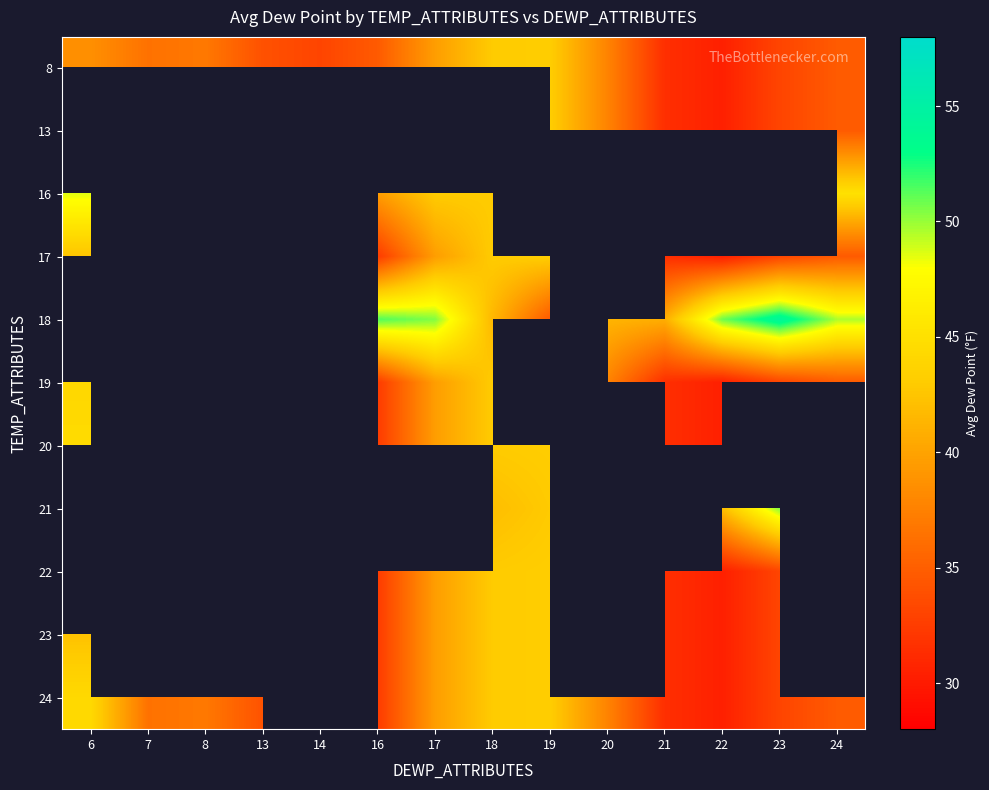

Rank the series at 17 from highest to lowest value.

13, 18, 16, 8, 17, 19, 20, 21, 22, 23, 24